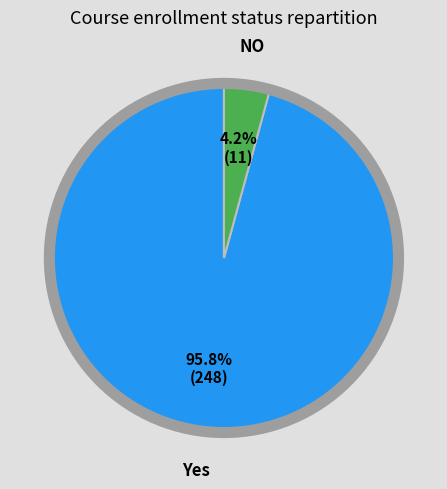

Is there a majority slice in this chart?

Yes